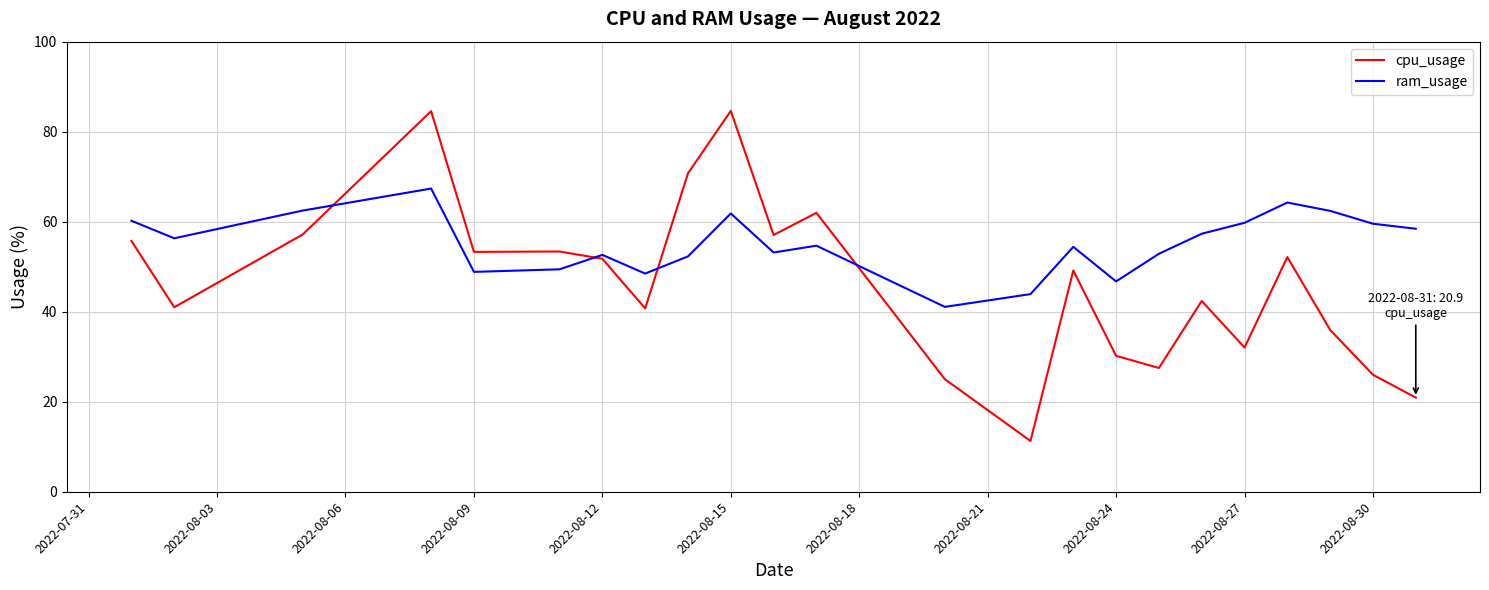

Which series has the largest range (max minus min)?

cpu_usage